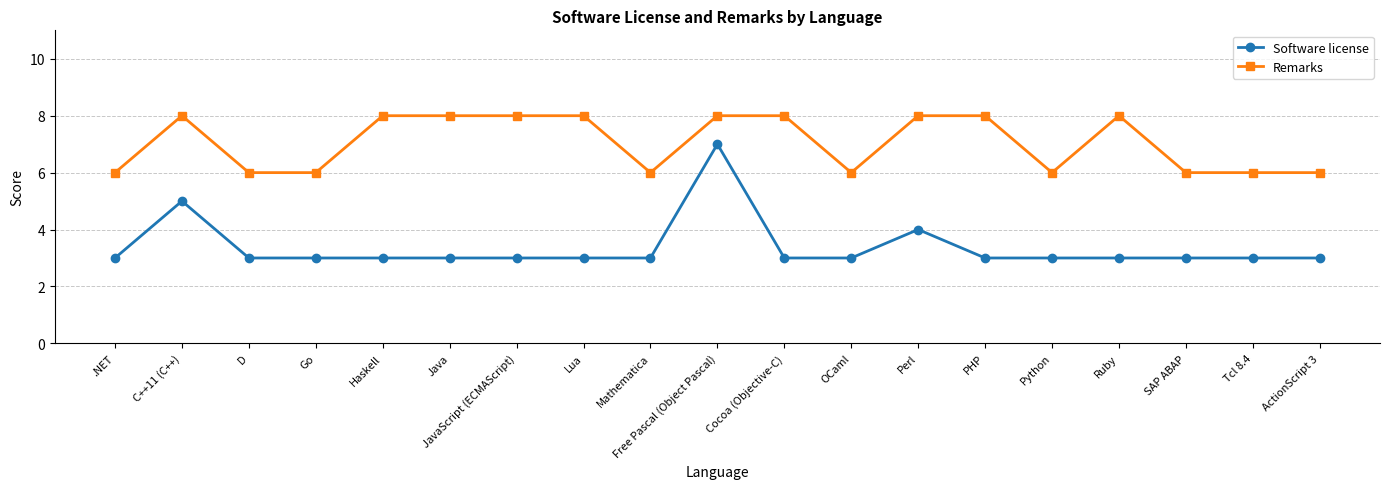

True or false: Software license has more than 2 interior local peaks.

True